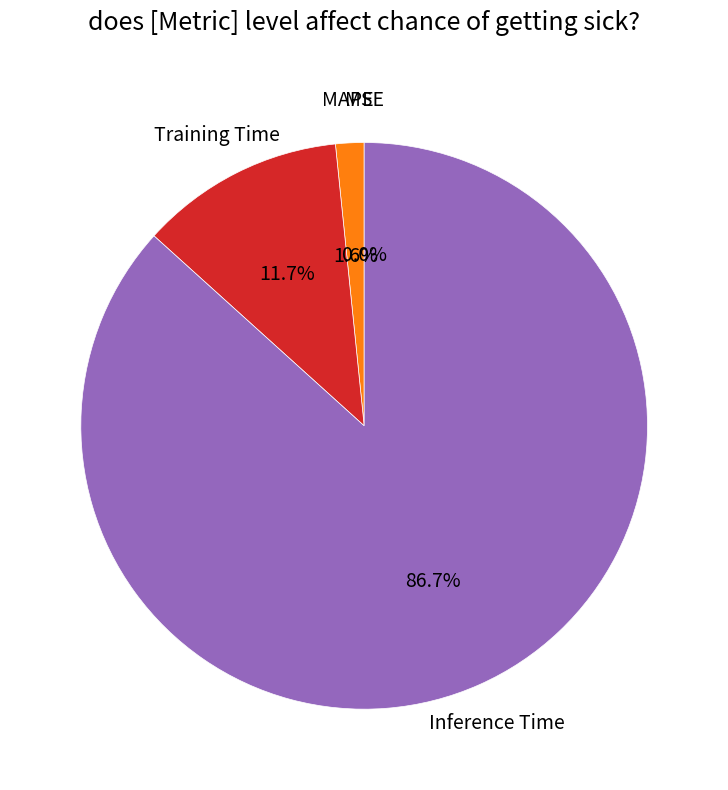

True or false: Training Time accounts for 12% of the total.

True